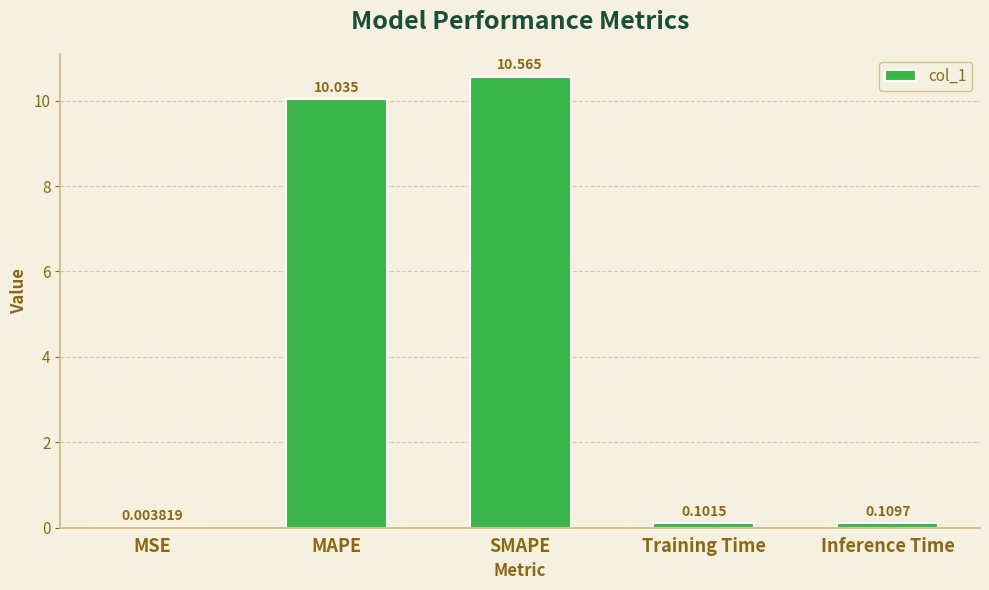

At which category does the chart reach its peak across all series?

SMAPE